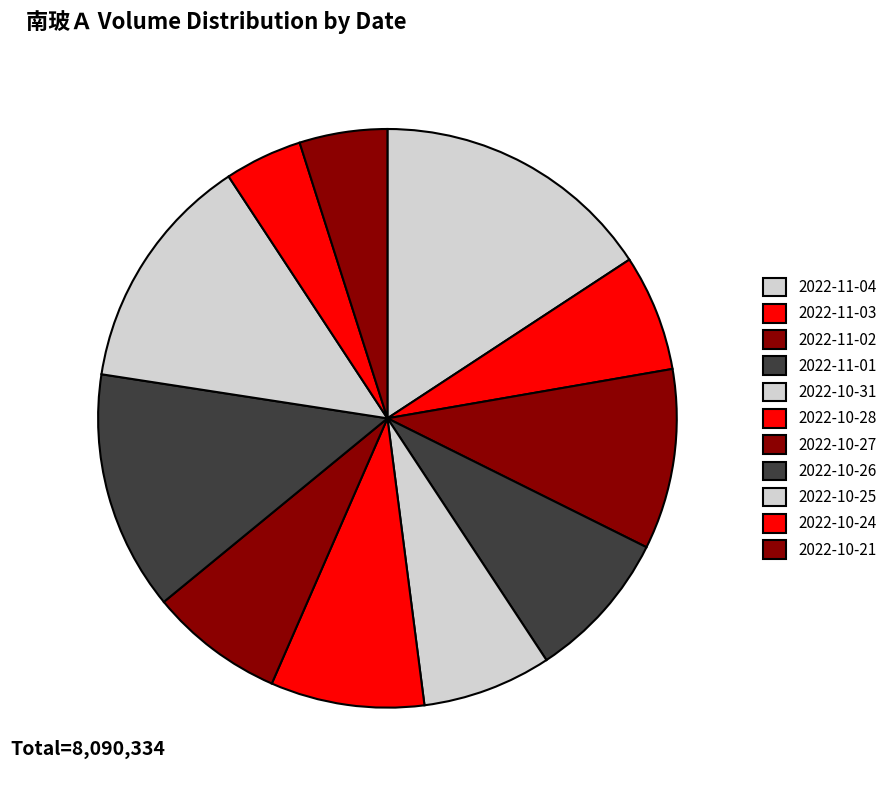

The 2022-10-31 slice represents 7% of the pie. True or false?

True